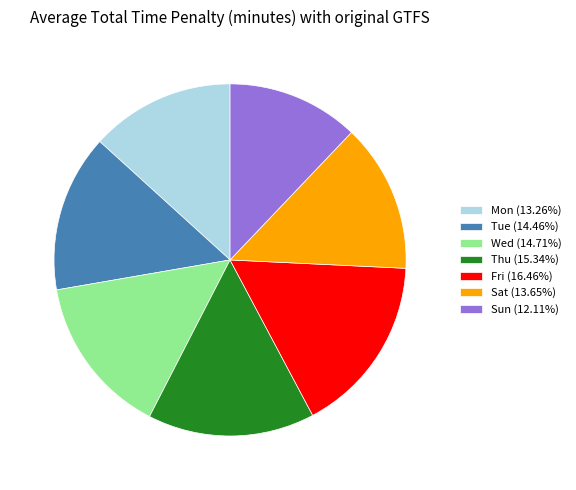

What is the ratio of the value at Tue (14.46%) to the value at Sat (13.65%)?

1.1